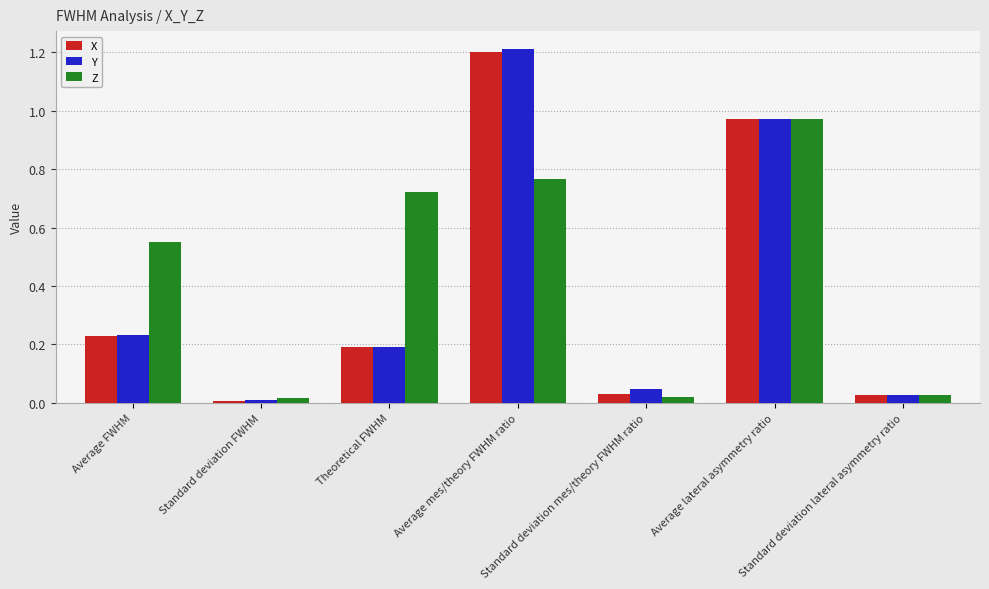

At which label does Y reach its peak?

Average mes/theory FWHM ratio